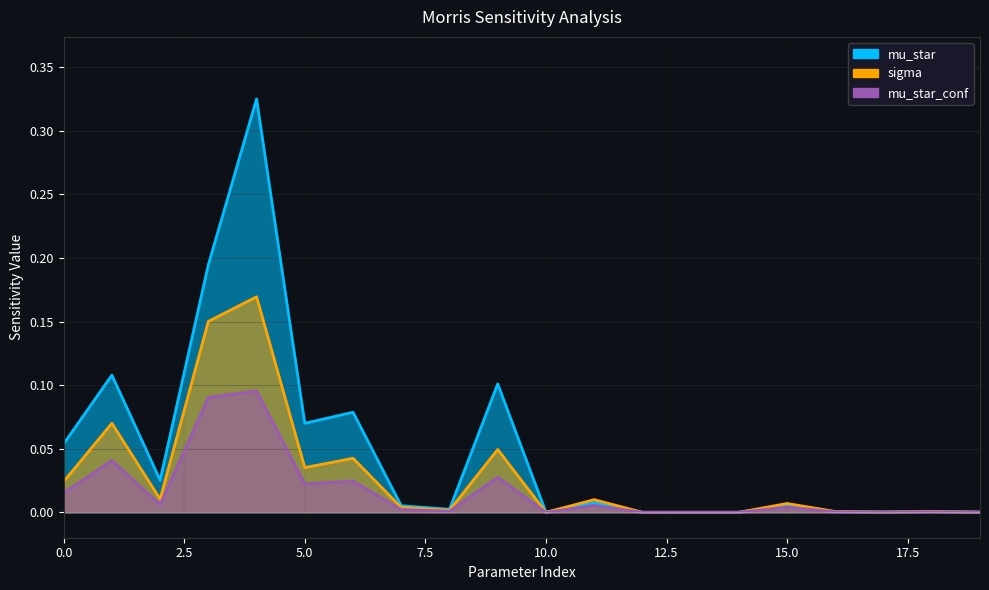

What are all the series names shown in the legend?

mu_star, sigma, mu_star_conf